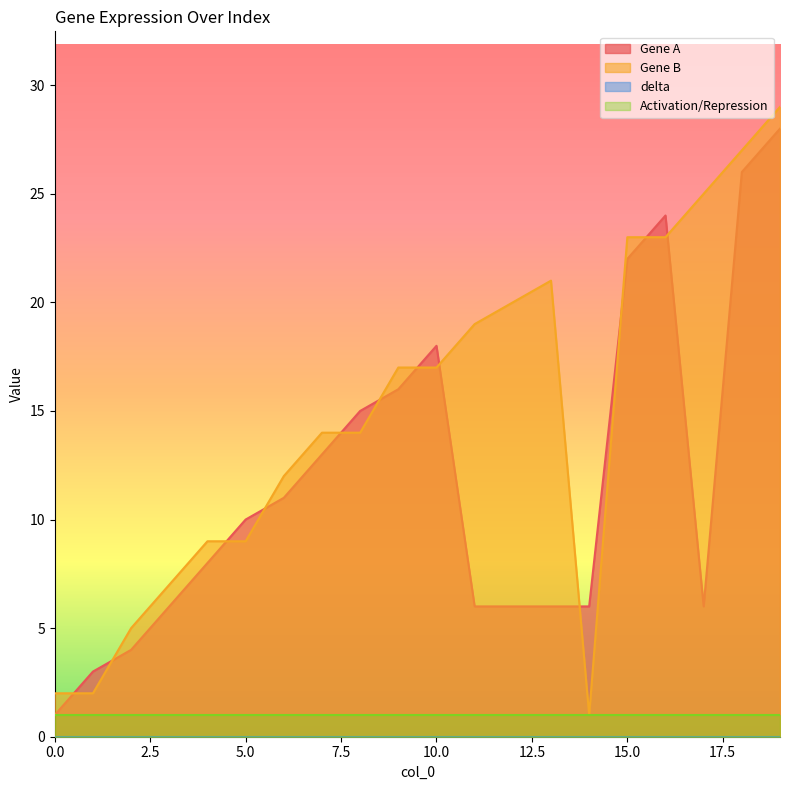

After their last crossing, which series has the higher values: Gene B or Gene A?

Gene B